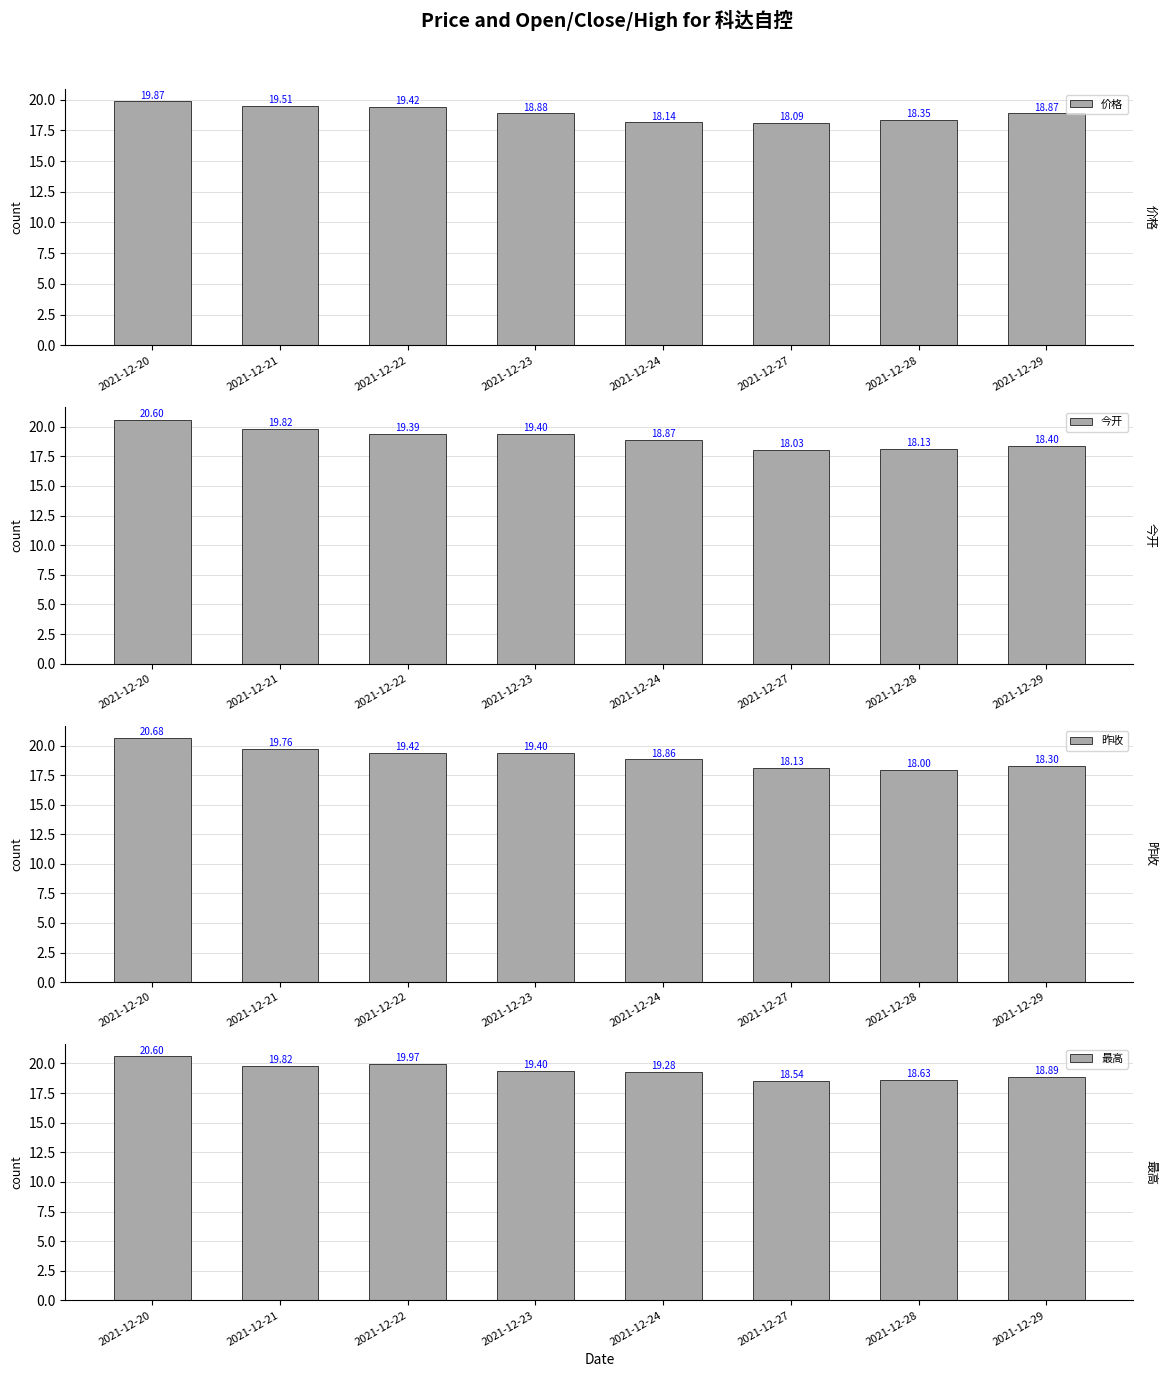

The 今开 series shows 19.4 at 2021-12-23. True or false?

True